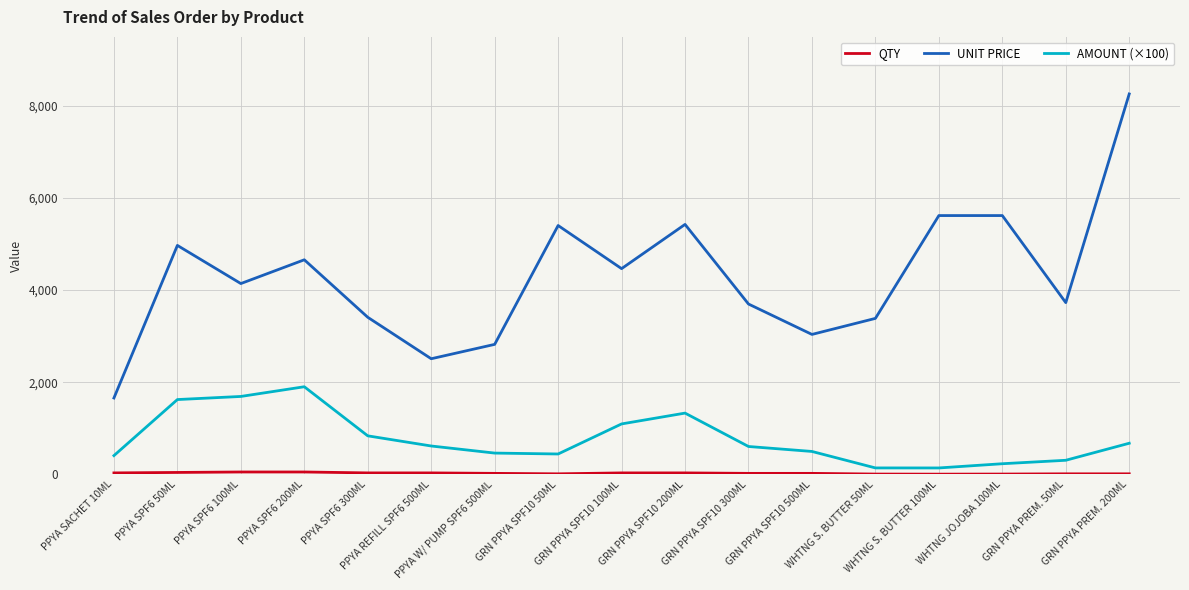

Which series has the largest total across all categories?

UNIT PRICE